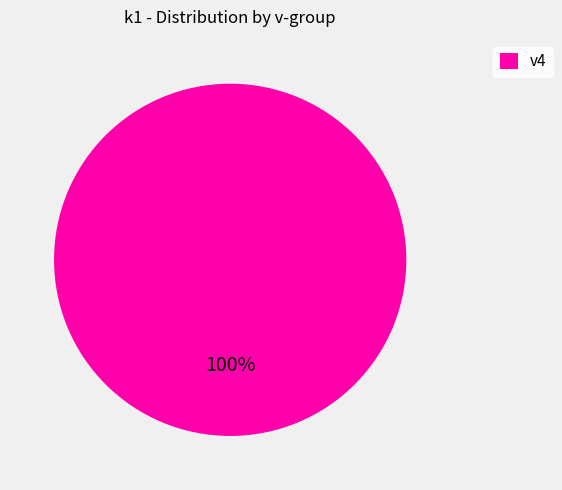

Count the number of slices in the pie.

1